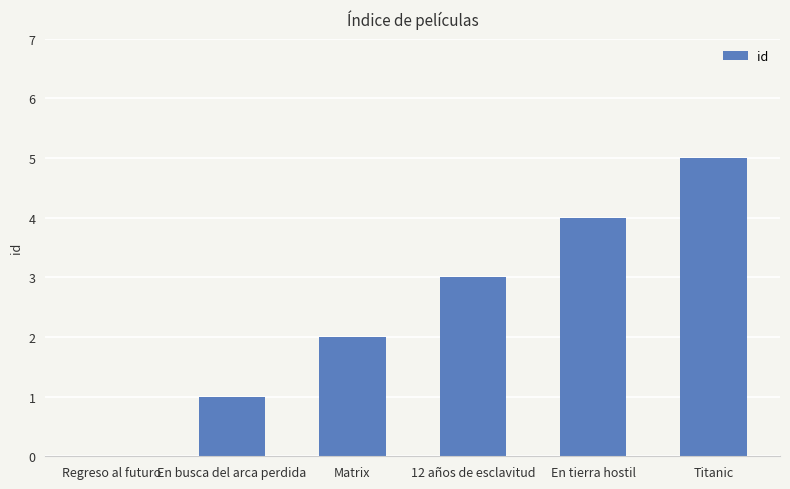

How many distinct data groups are displayed?

1